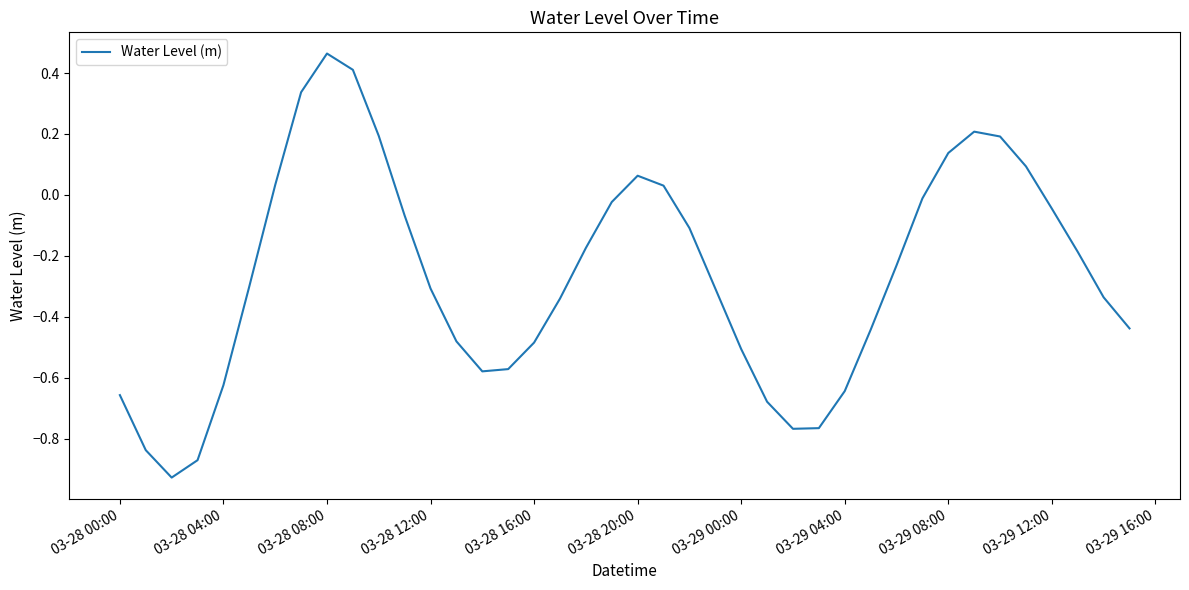

What is the difference between the maximum and minimum values?

1.4